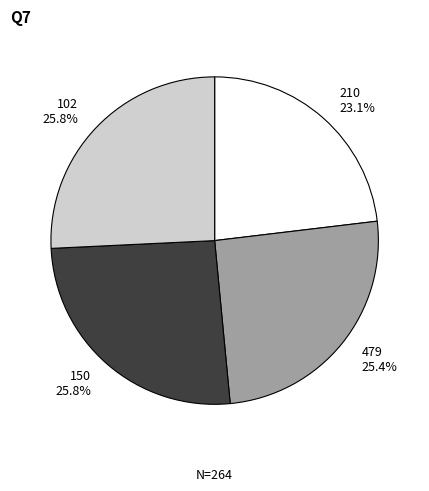

Which category has the smallest portion of the pie?

210